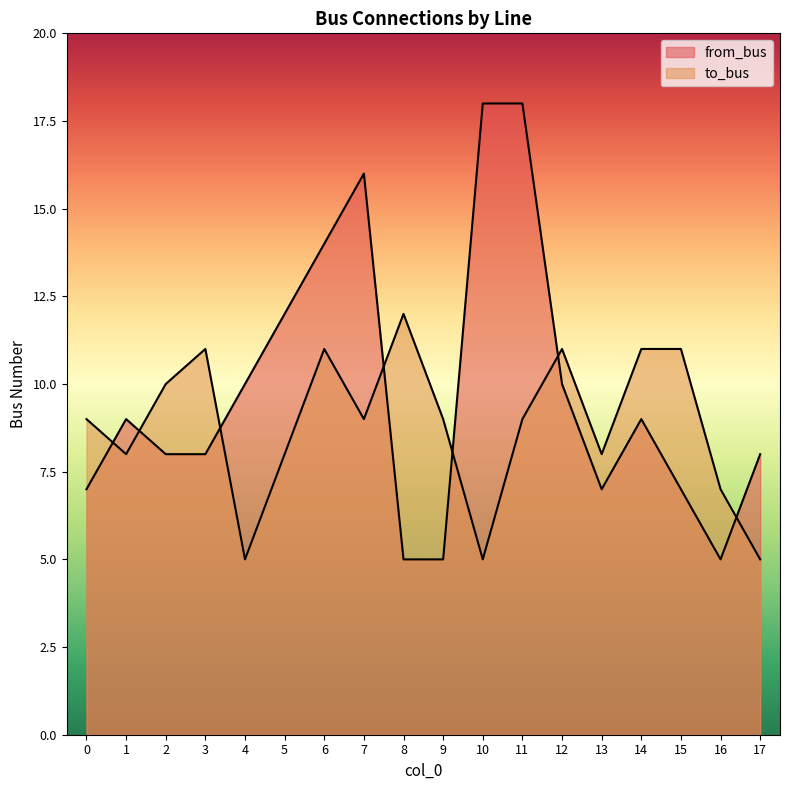

What is the average value of the from_bus series?

10